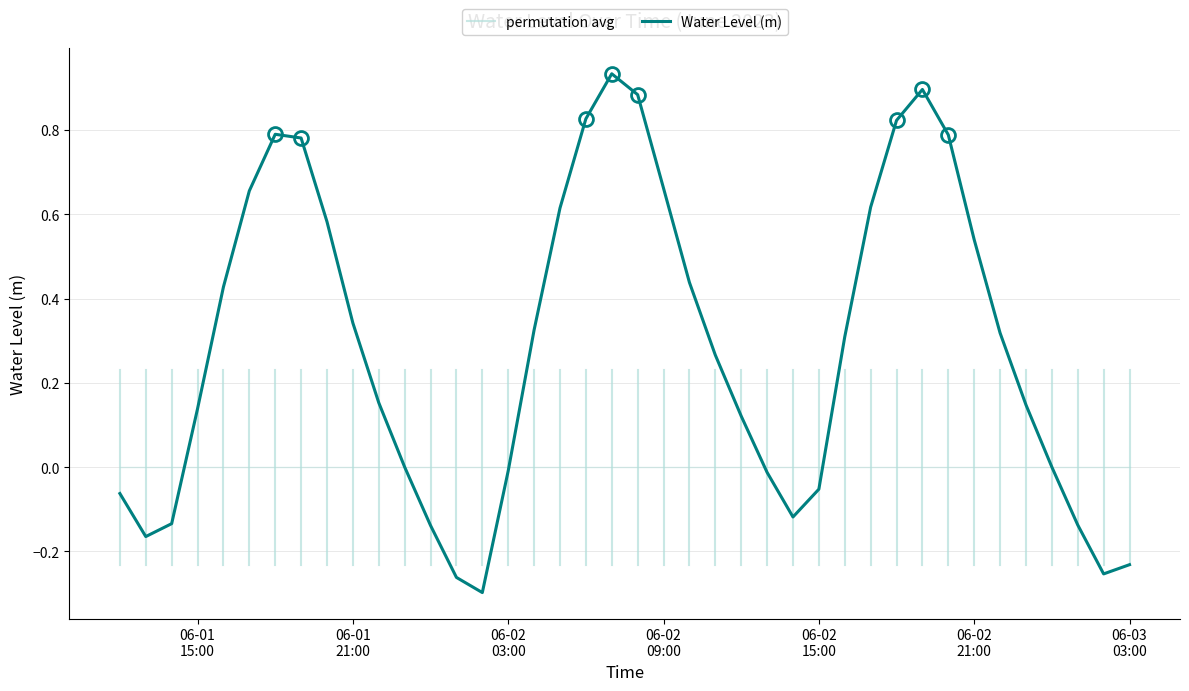

What is the sum of all values?

11.5